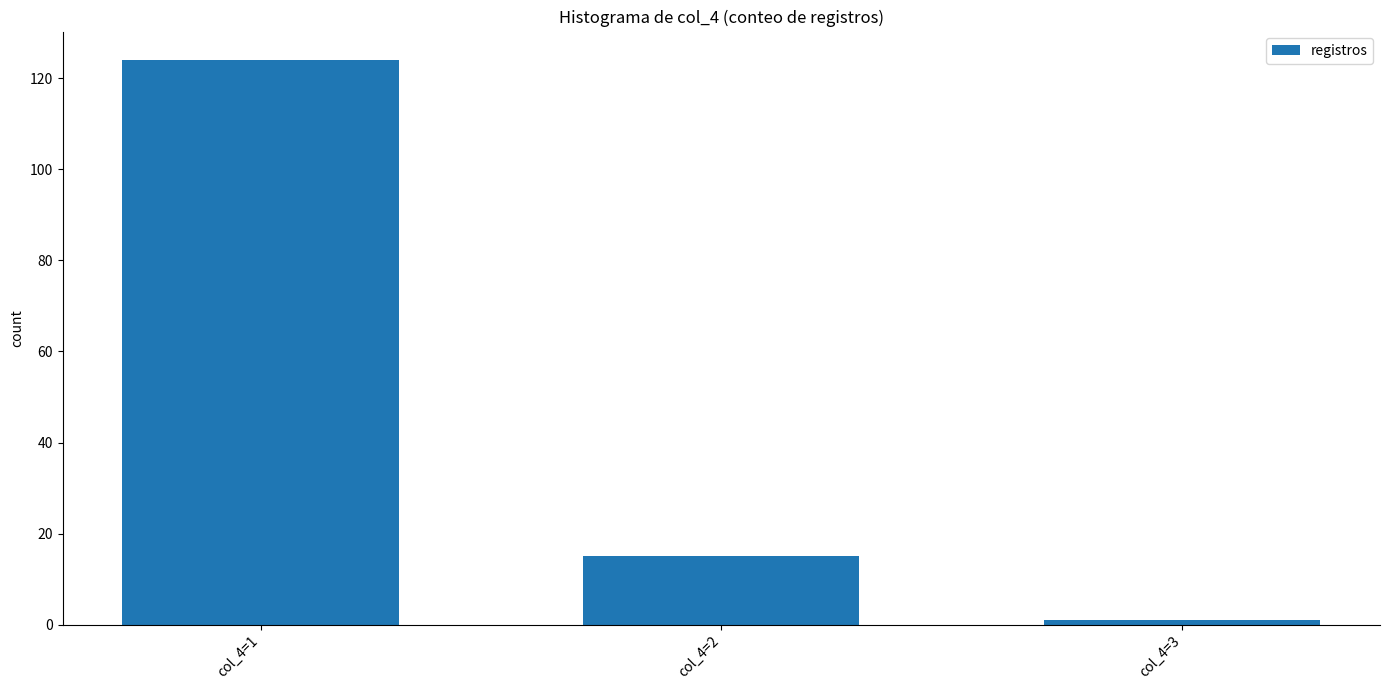

Reading left to right, transcribe all the data shown in this chart.

col_4=1=124	col_4=2=15	col_4=3=1